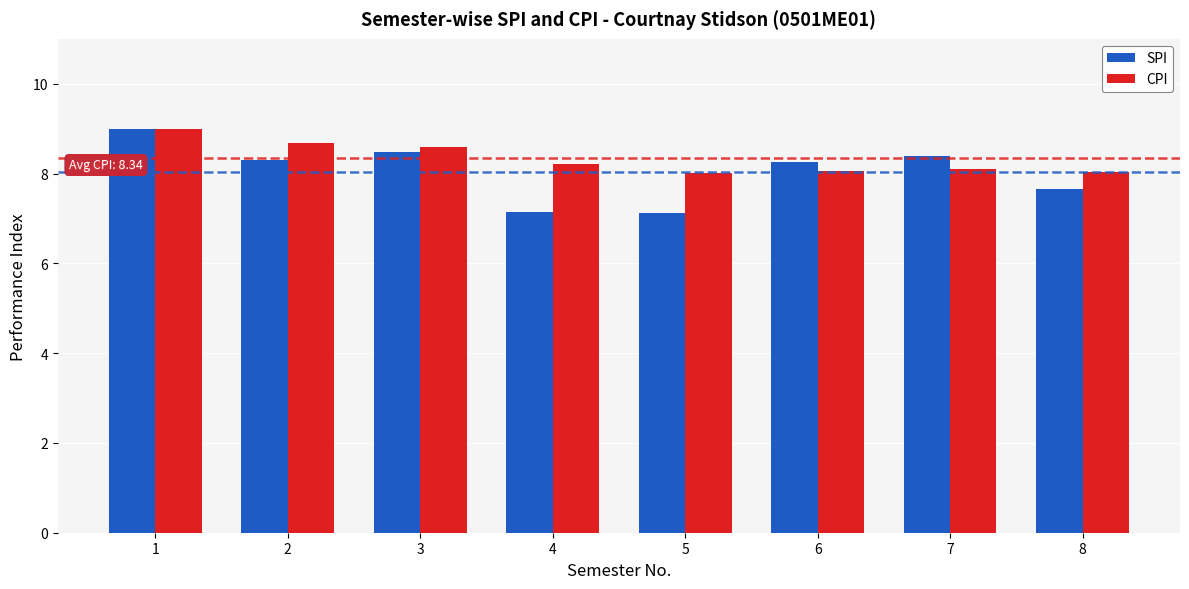

What is the maximum value shown in the chart?

9.0